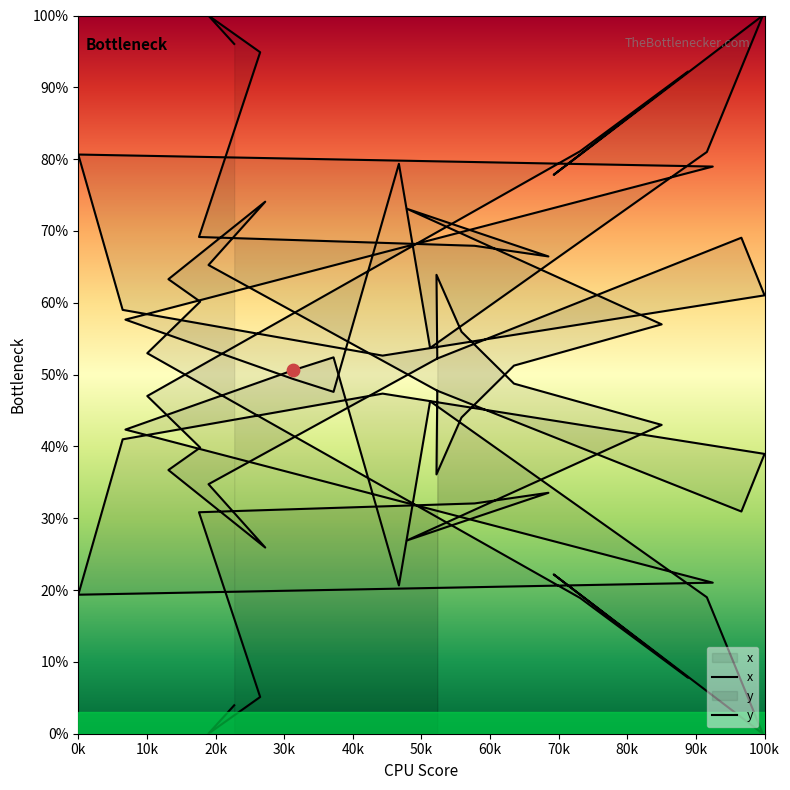

Which series contains the lowest Y value?

x